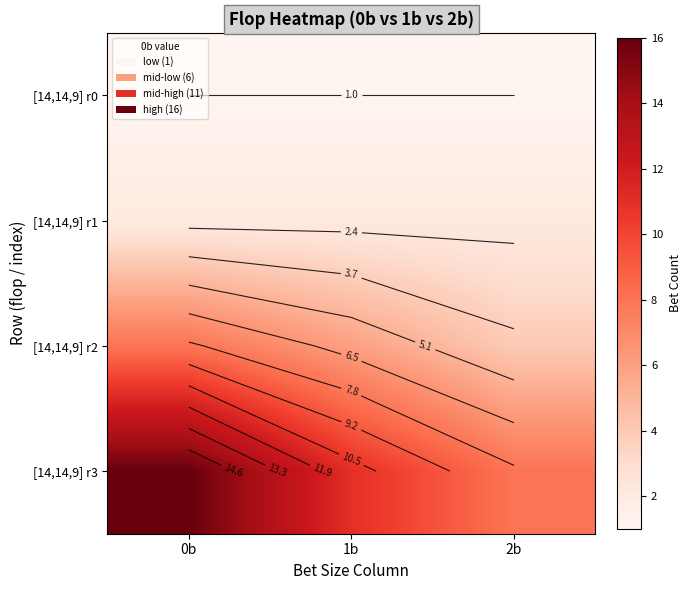

What is the total value across all series at 2b?

15